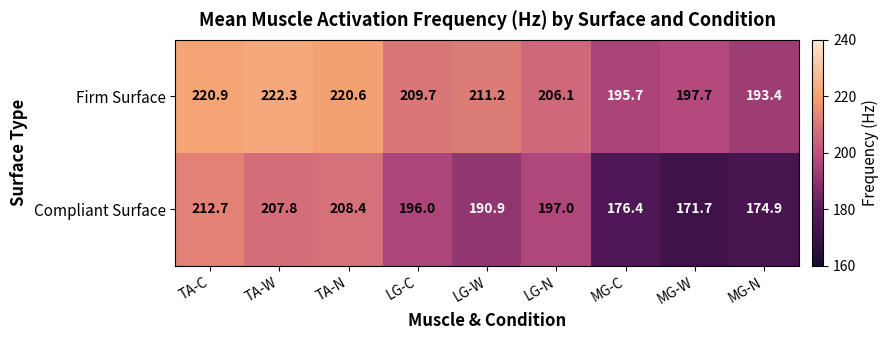

What is the spread (max minus min) of values at TA-C?

8.2